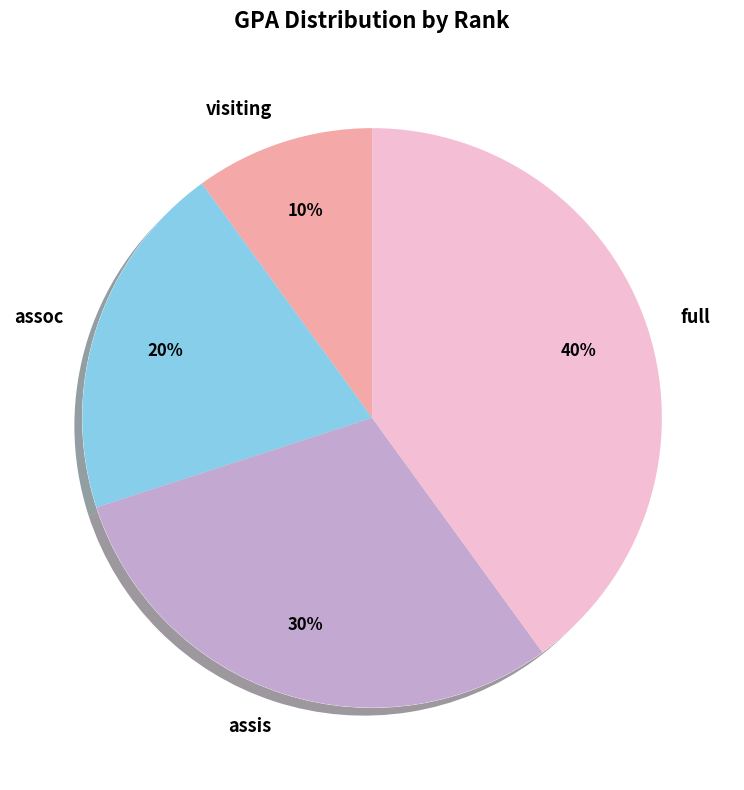

Which has a higher value, assis or full?

full